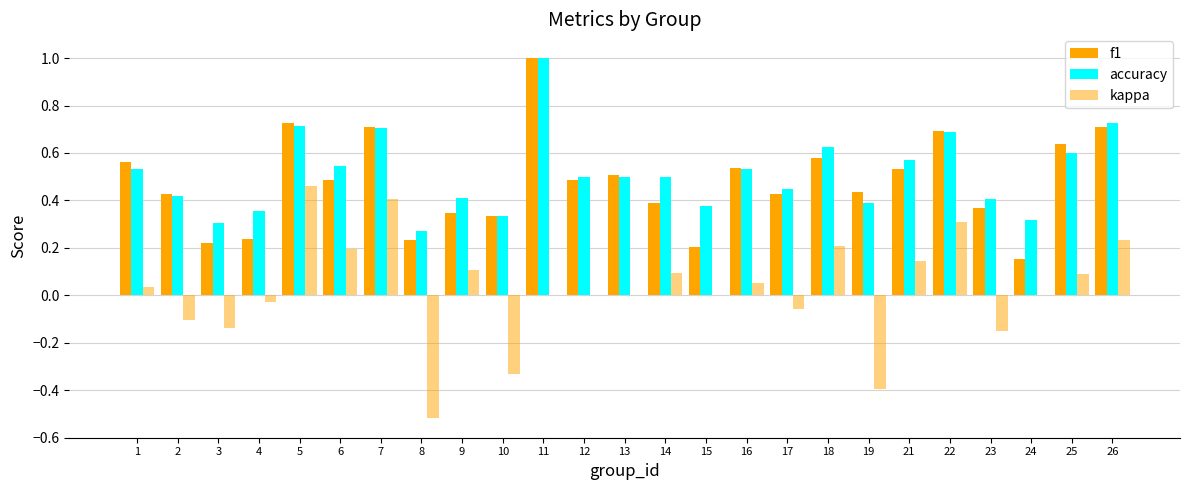

What is the approximate value of f1 at 4?

0.2